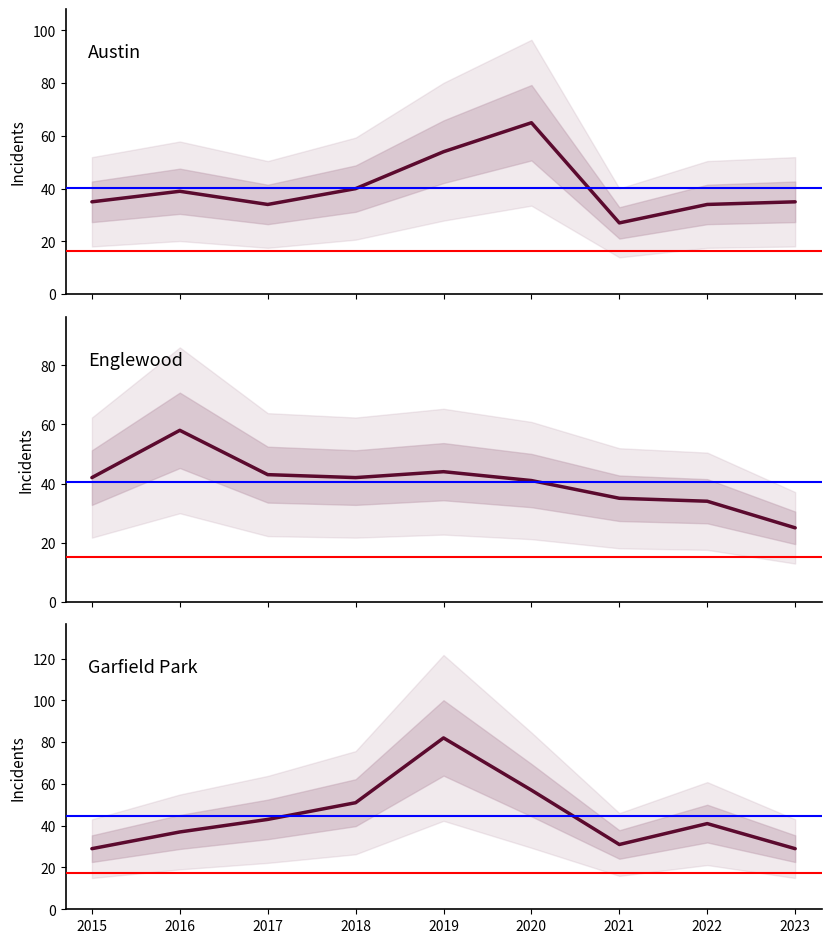

The value of Austin at 2019 is 20. True or false?

False